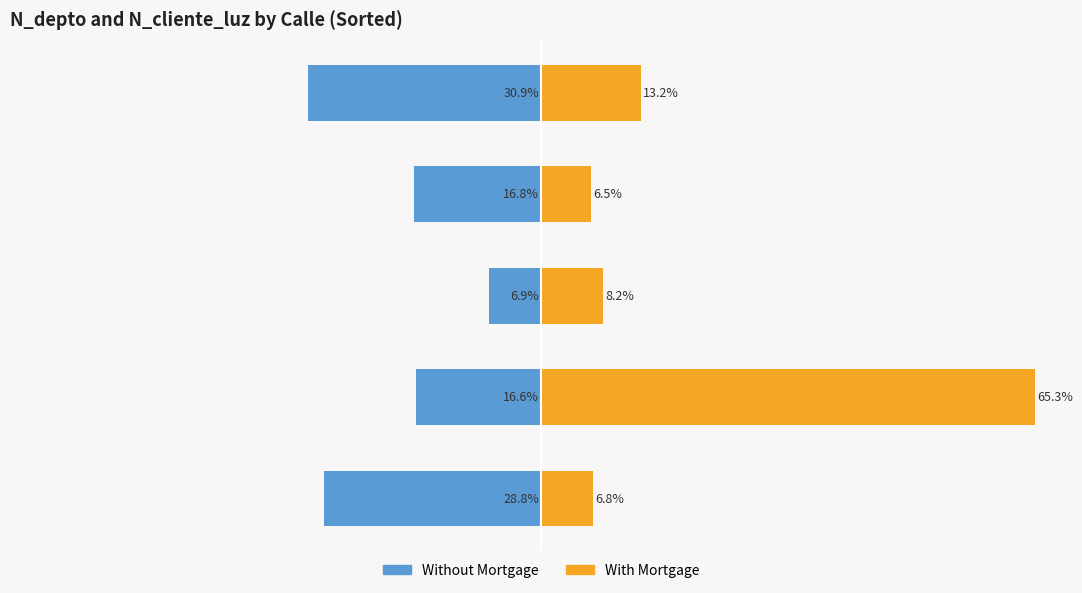

The value of Without Mortgage at Portales is -28.8. True or false?

True